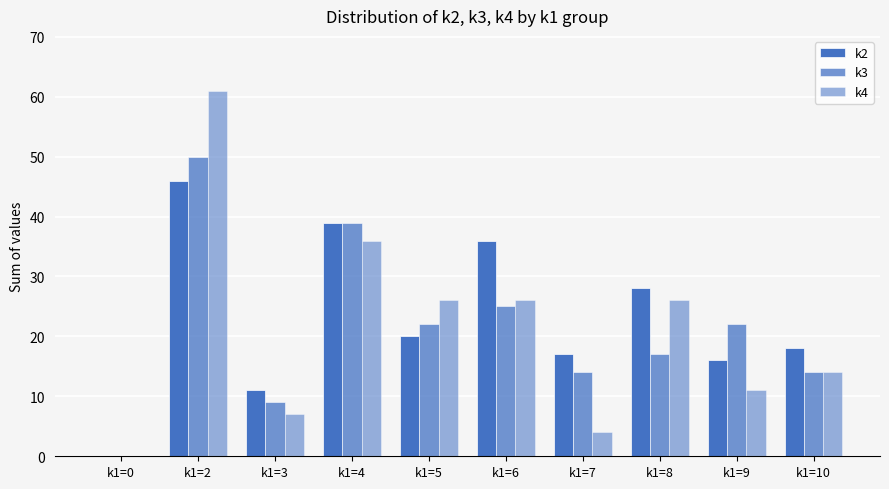

Count the number of data series in this chart.

3